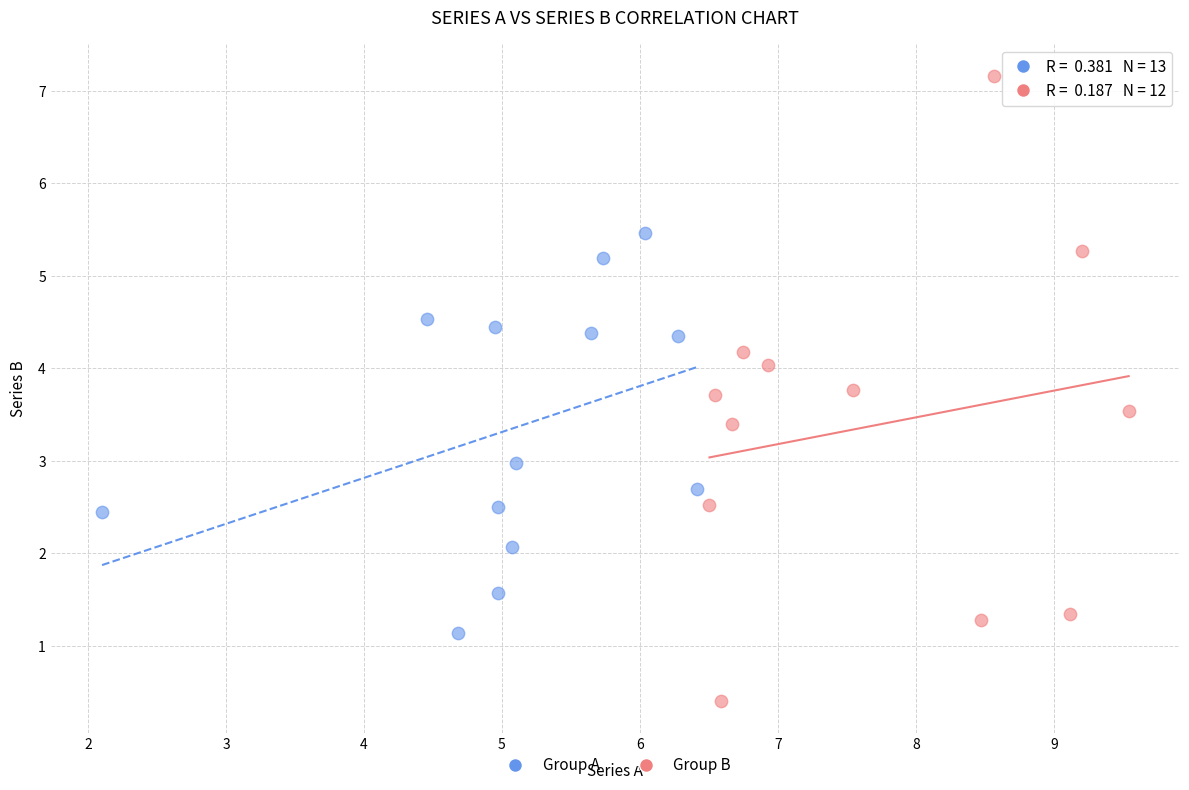

Which series reaches the maximum Y coordinate?

Group B